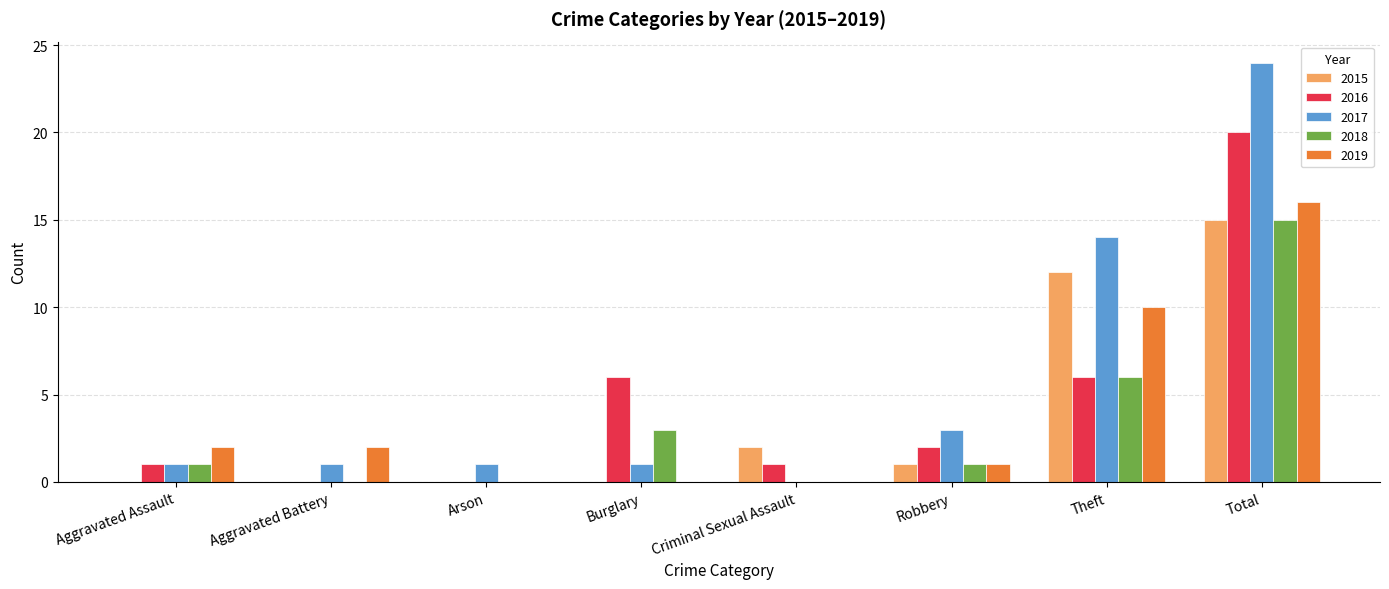

Reading left to right, list all the values displayed in this chart.

2015: Aggravated Assault=0	Aggravated Battery=0	Arson=0	Burglary=0	Criminal Sexual Assault=2	Robbery=1	Theft=12	Total=15
2016: Aggravated Assault=1	Aggravated Battery=0	Arson=0	Burglary=6	Criminal Sexual Assault=1	Robbery=2	Theft=6	Total=20
2017: Aggravated Assault=1	Aggravated Battery=1	Arson=1	Burglary=1	Criminal Sexual Assault=0	Robbery=3	Theft=14	Total=24
2018: Aggravated Assault=1	Aggravated Battery=0	Arson=0	Burglary=3	Criminal Sexual Assault=0	Robbery=1	Theft=6	Total=15
2019: Aggravated Assault=2	Aggravated Battery=2	Arson=0	Burglary=0	Criminal Sexual Assault=0	Robbery=1	Theft=10	Total=16